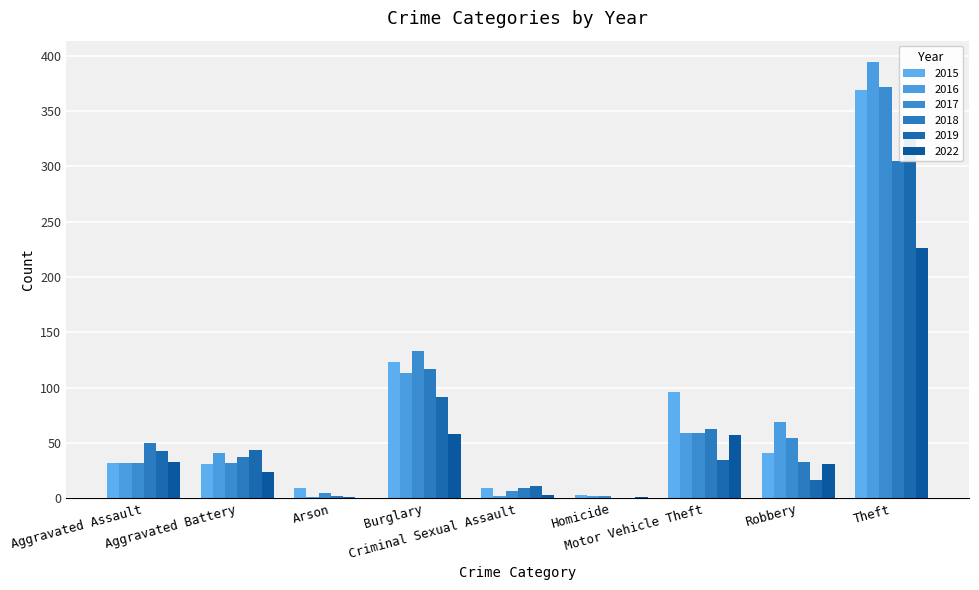

Between Aggravated Assault and Theft, which series saw the biggest shift?

2016